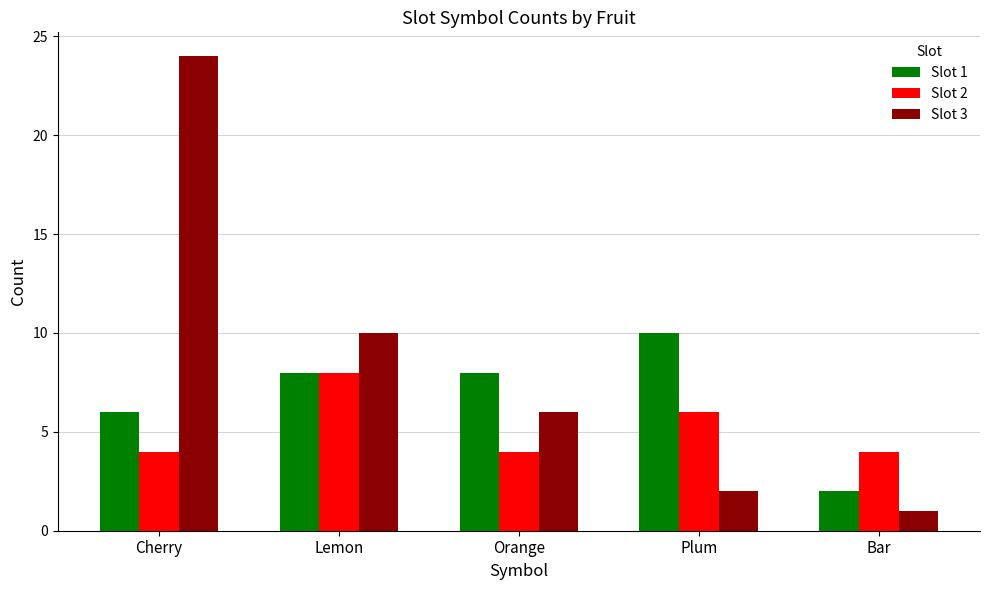

Where does the Slot 3 series first go above 6?

Cherry